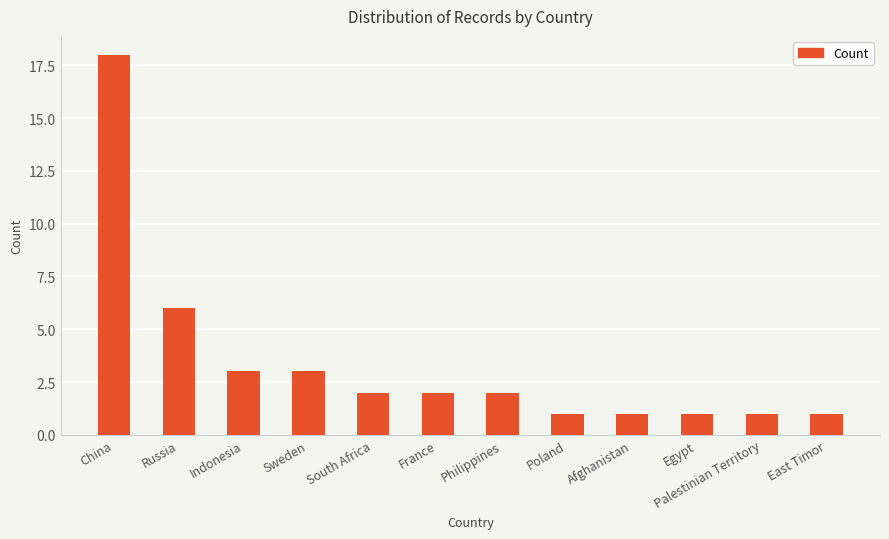

What position from the left is France?

6